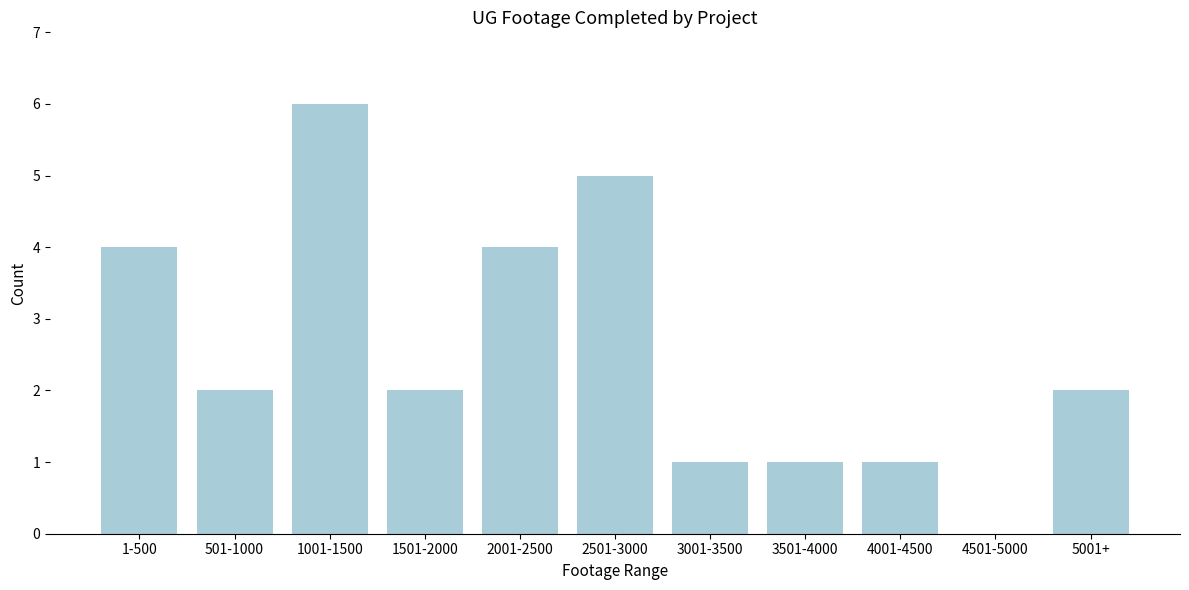

Reading left to right, extract all data points from this chart.

1-500=4	501-1000=2	1001-1500=6	1501-2000=2	2001-2500=4	2501-3000=5	3001-3500=1	3501-4000=1	4001-4500=1	4501-5000=0	5001+=2